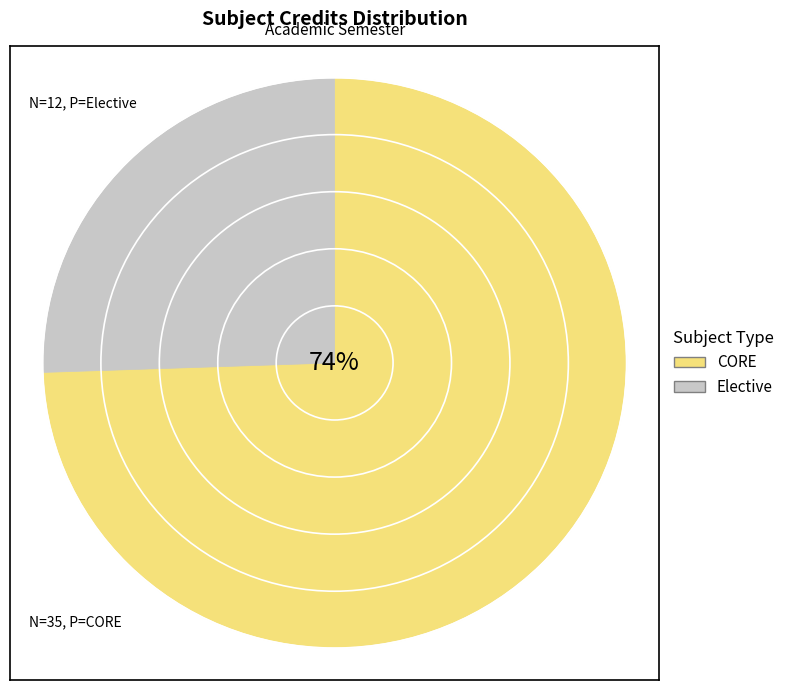

The MA225 slice represents 28% of the pie. True or false?

False